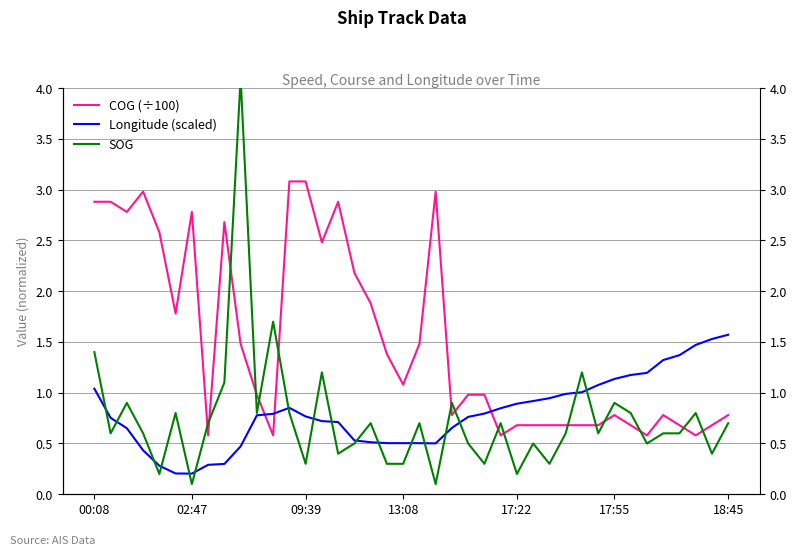

What is the smallest value displayed?

0.1